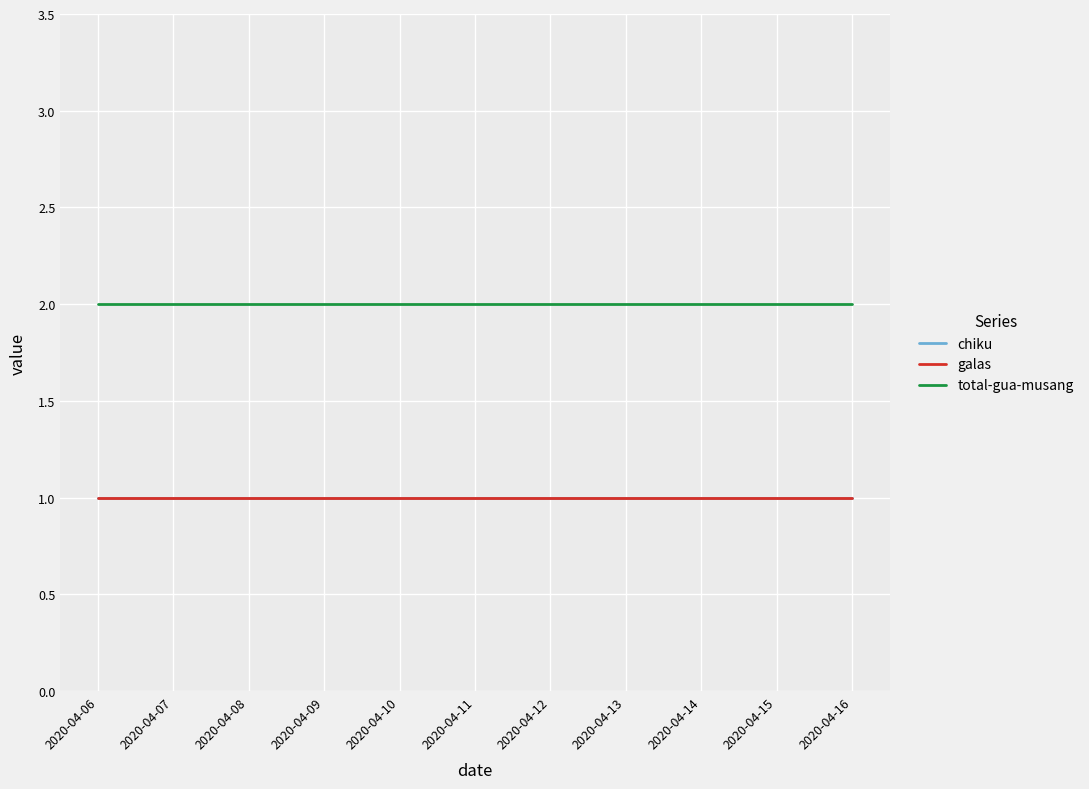

Does the chart have visible grid lines?

Yes